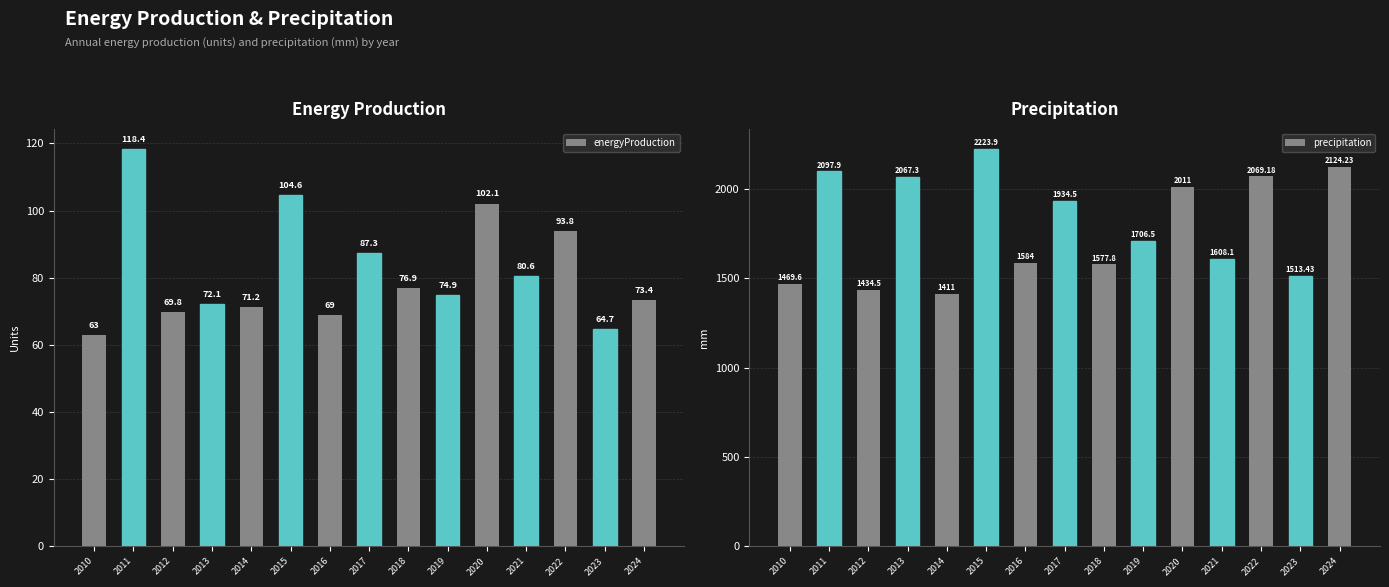

Which series has the largest total across all categories?

precipitation